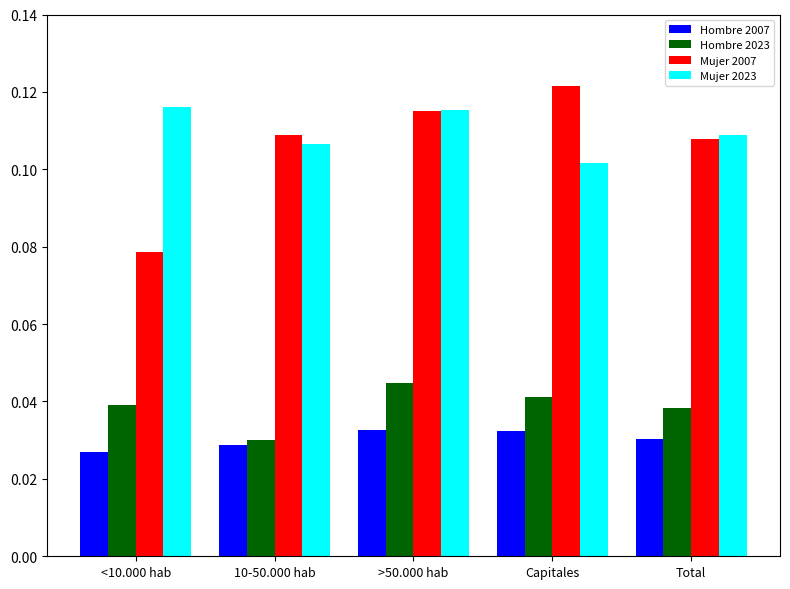

The value of Hombre 2023 at >50.000 hab is 0.1. True or false?

False